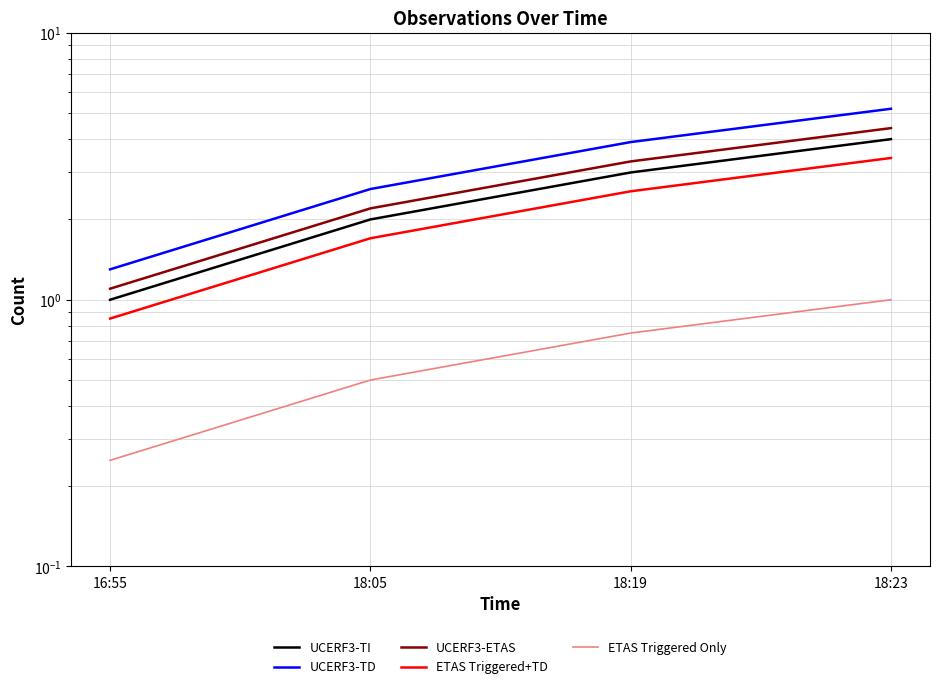

Which series has the widest spread of values?

UCERF3-TD